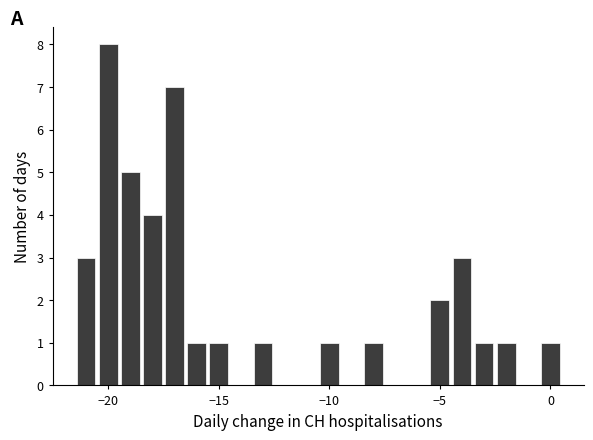

Around what value on the x-axis is the tallest bar? Give the approximate position of its centre, as read against the axis.

-20.0